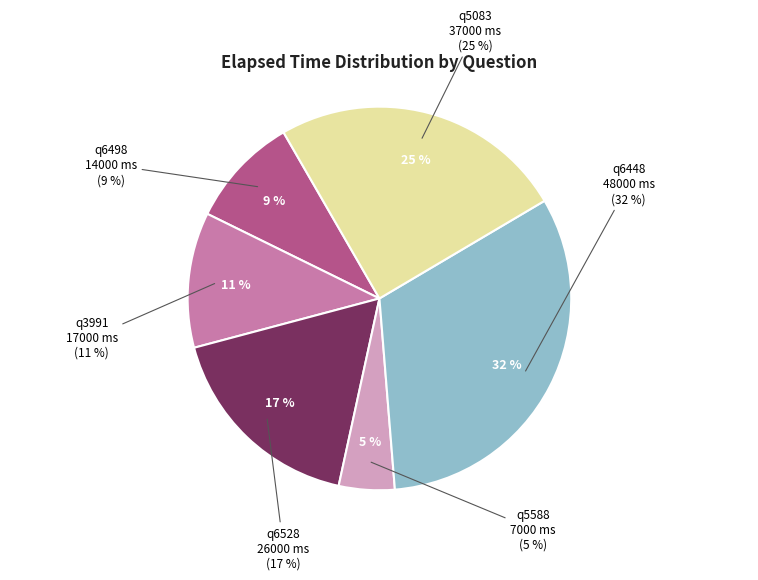

Is the sum of q5588 and q6498 greater than half?

No